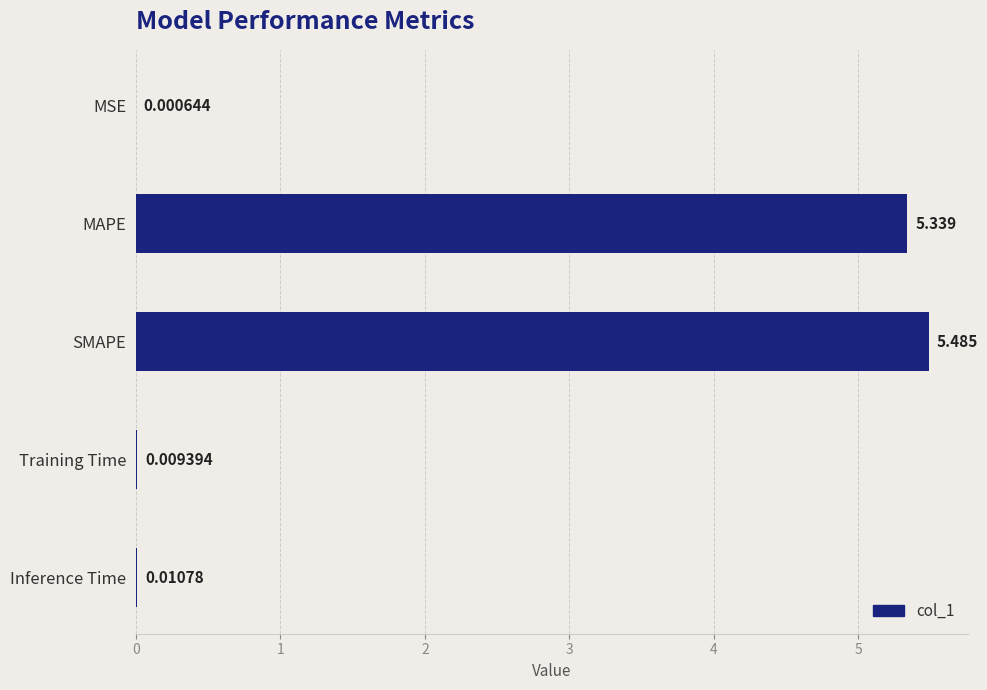

Where is the data nearest to the value 2?

Inference Time